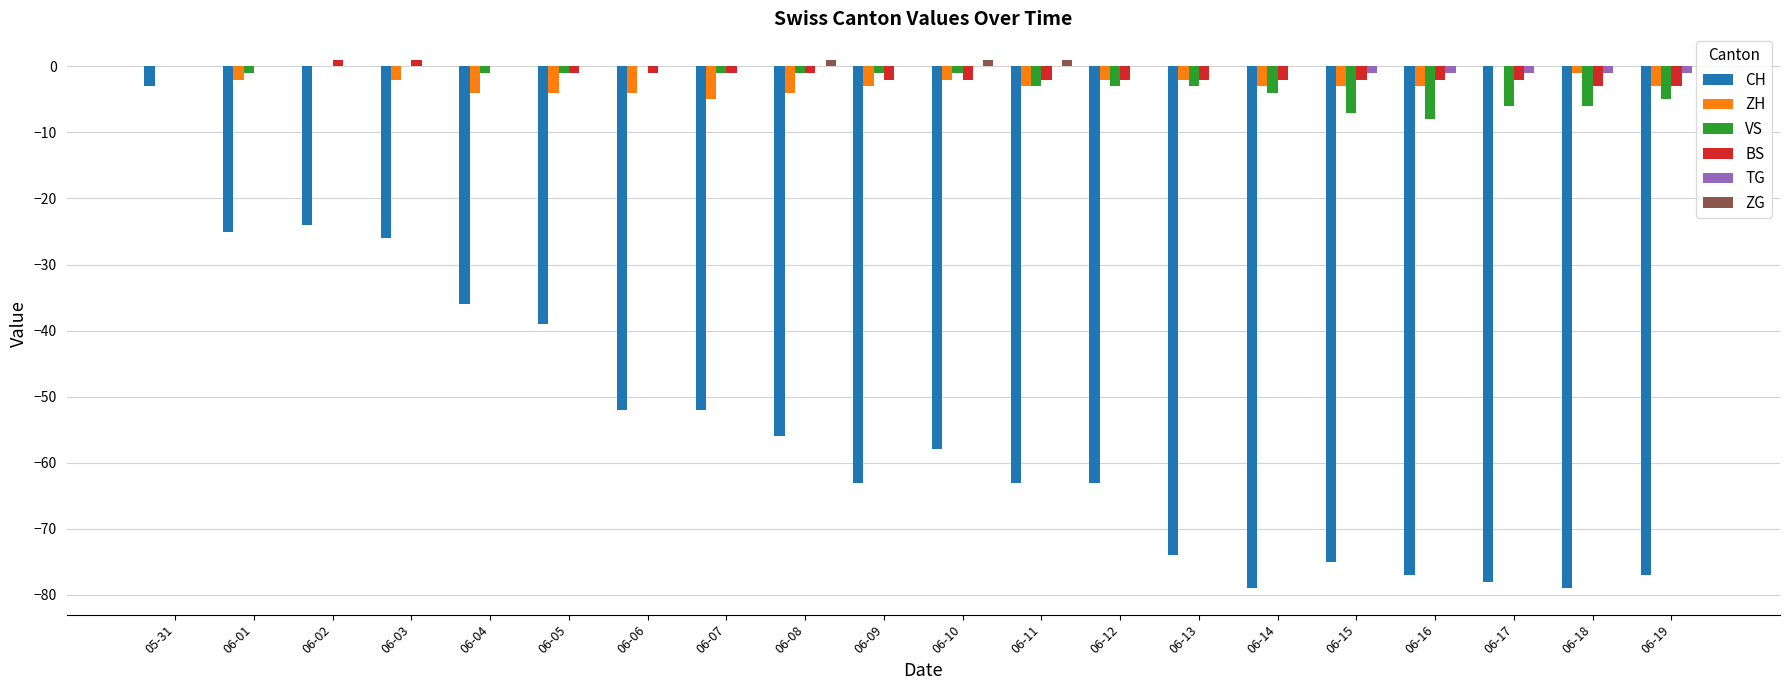

At which label does CH reach its peak?

05-31